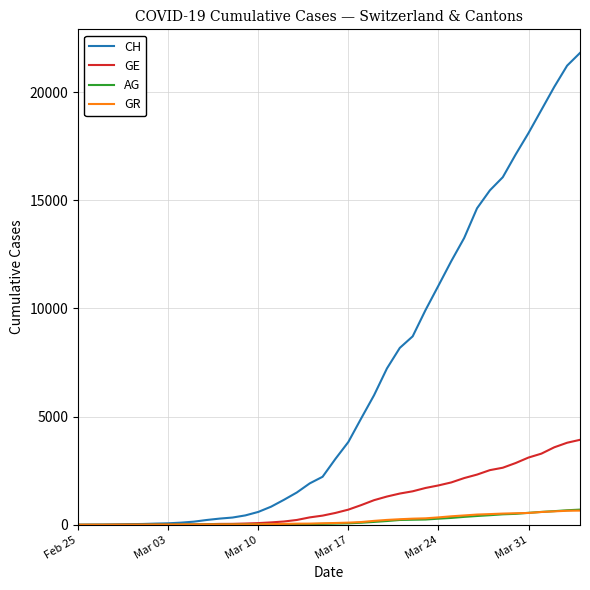

Which series has the largest total across all categories?

CH